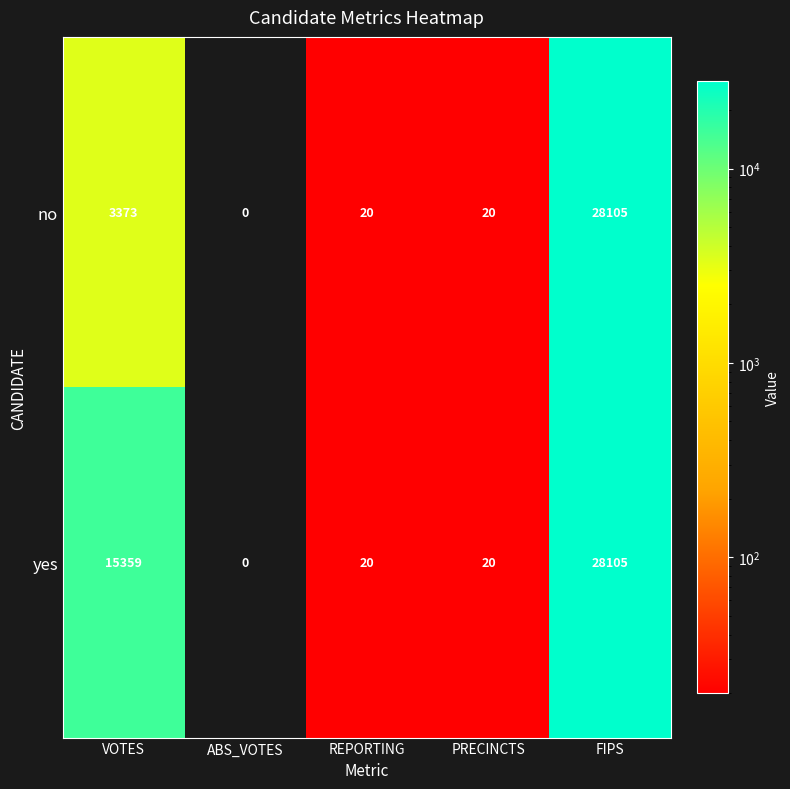

Rank the series by their average value, from highest to lowest.

yes, no